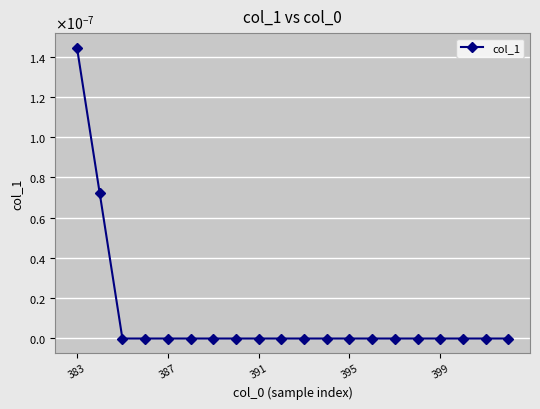

Does the chart have visible grid lines?

Yes